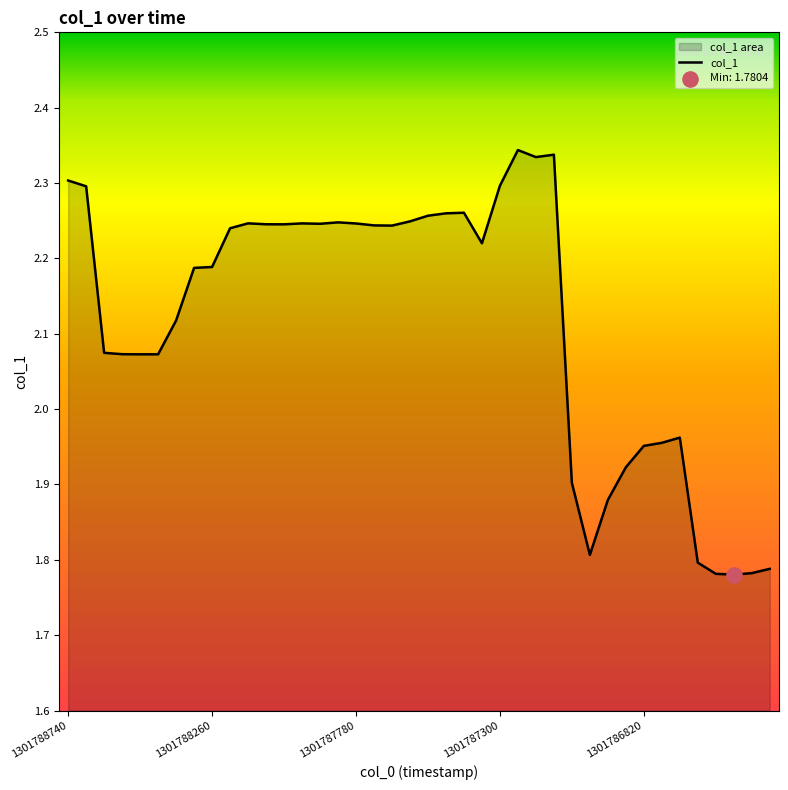

Where does the data first go above 2?

1301788740